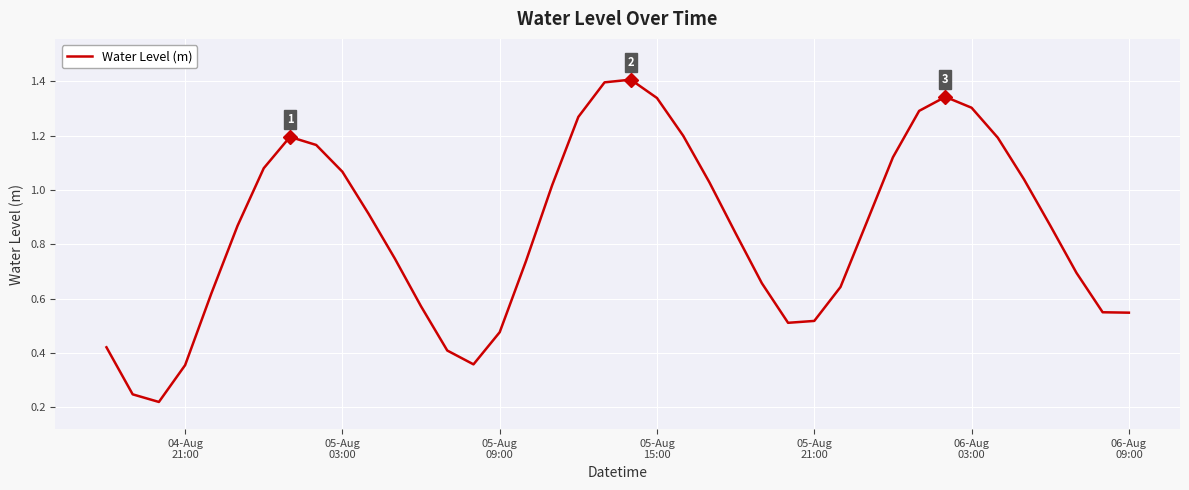

What is the greatest value displayed?

1.4